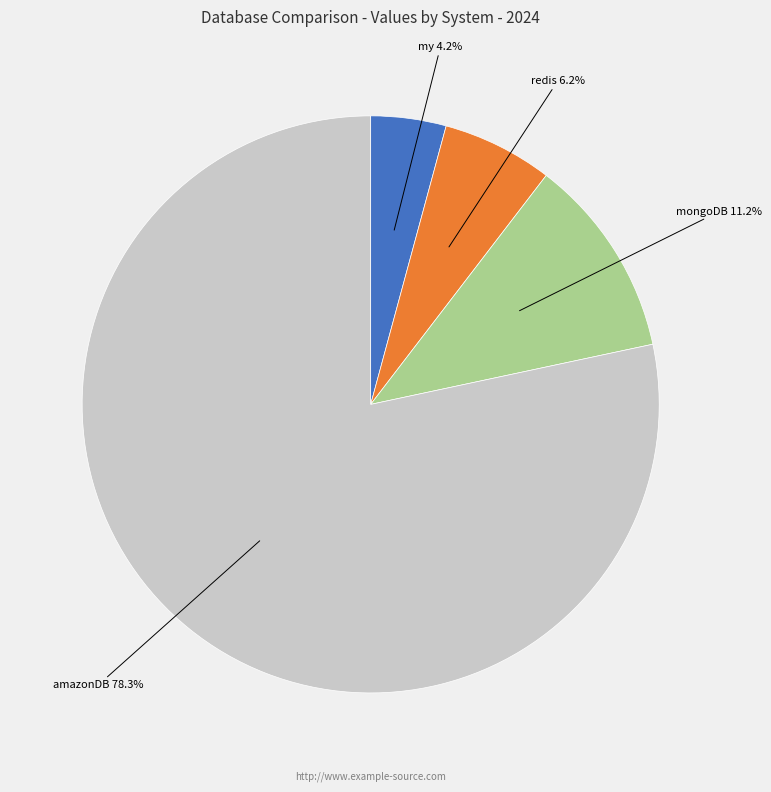

Rank the categories by value from lowest to highest.

my, redis, mongoDB, amazonDB